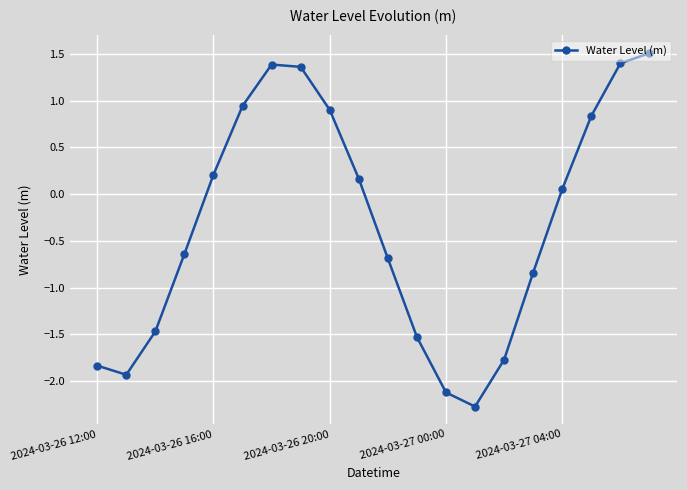

What is the average value?

-0.3